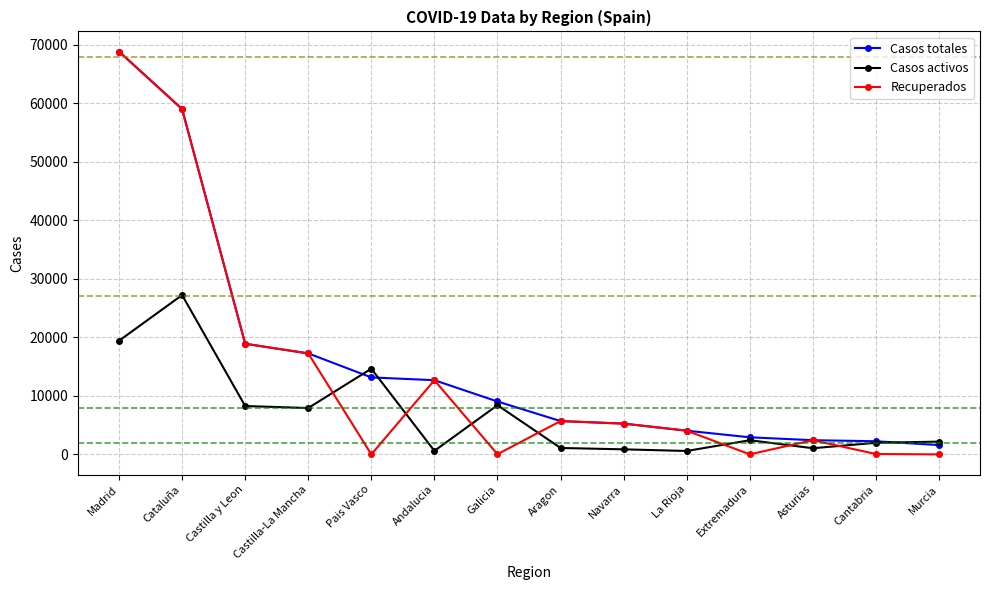

What is the label of the 1st point from the left?

Madrid